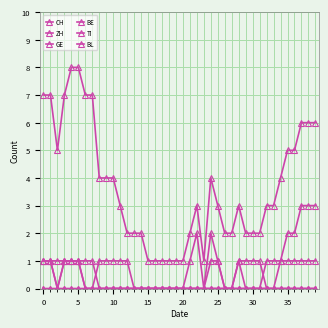

How many lines are shown in the chart?

6